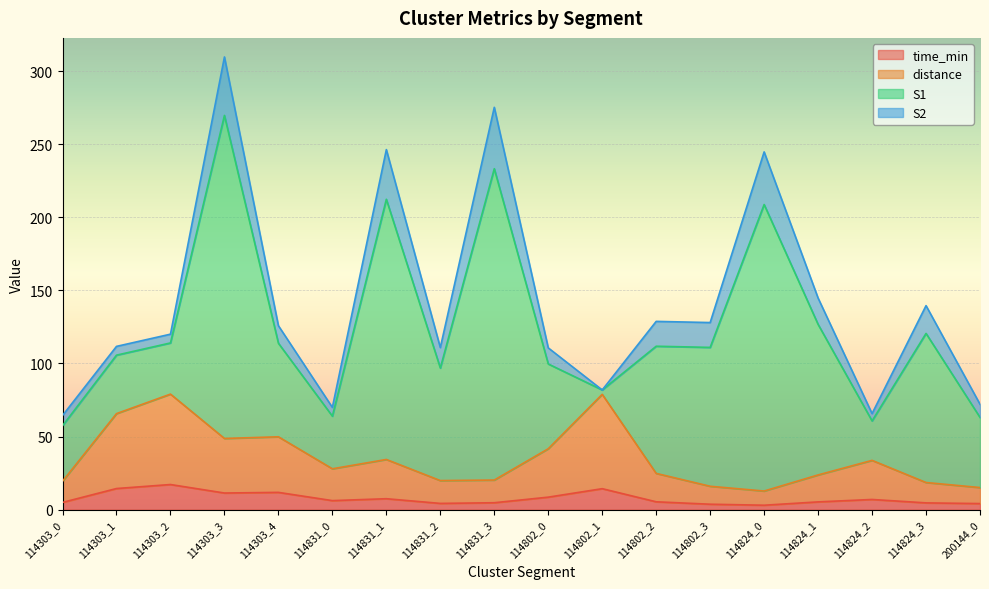

Does the chart display data point markers on the line(s)?

No